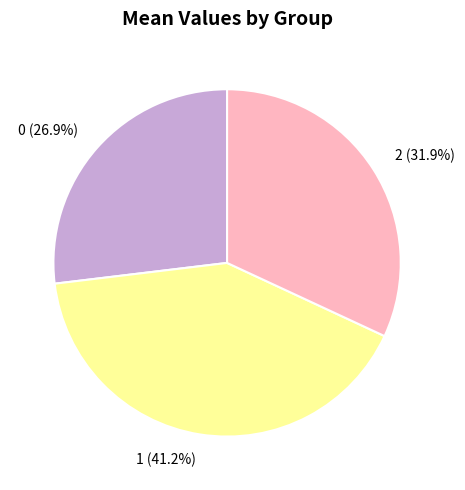

Count the number of slices in the pie.

3